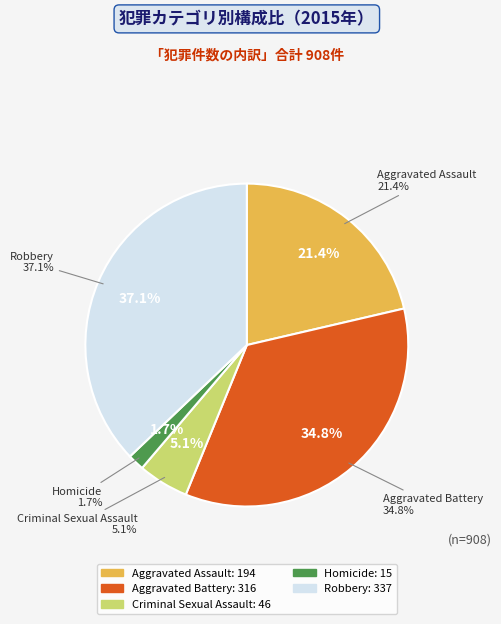

Is there a majority slice in this chart?

No